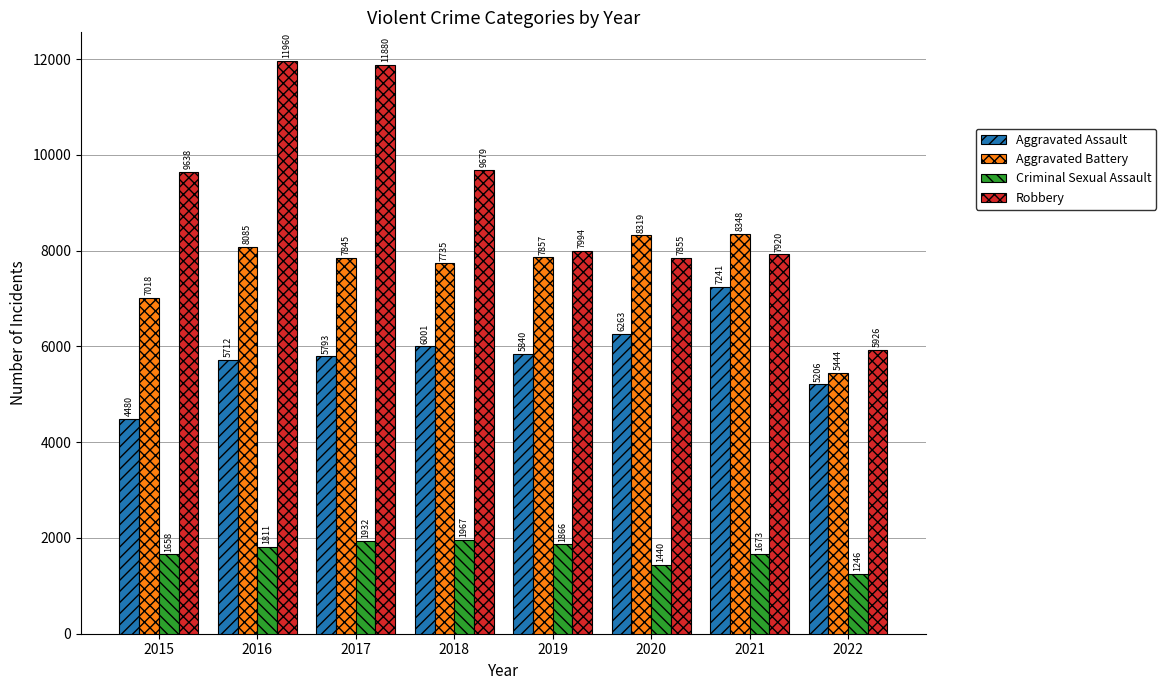

List the labels in order of Aggravated Battery value, largest first.

2021, 2020, 2016, 2019, 2017, 2018, 2015, 2022